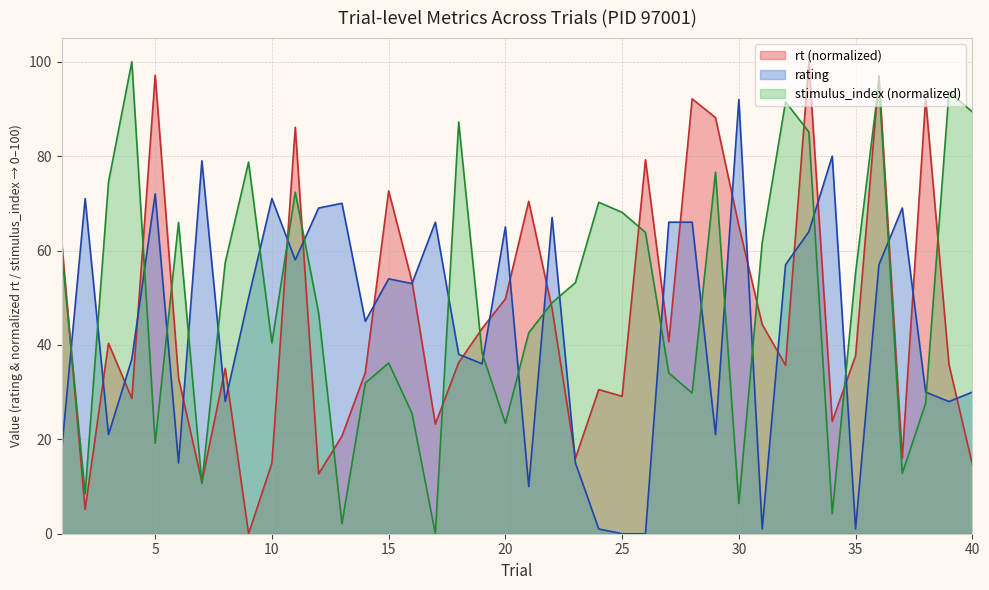

Which category has the lowest value in the rt series?

9